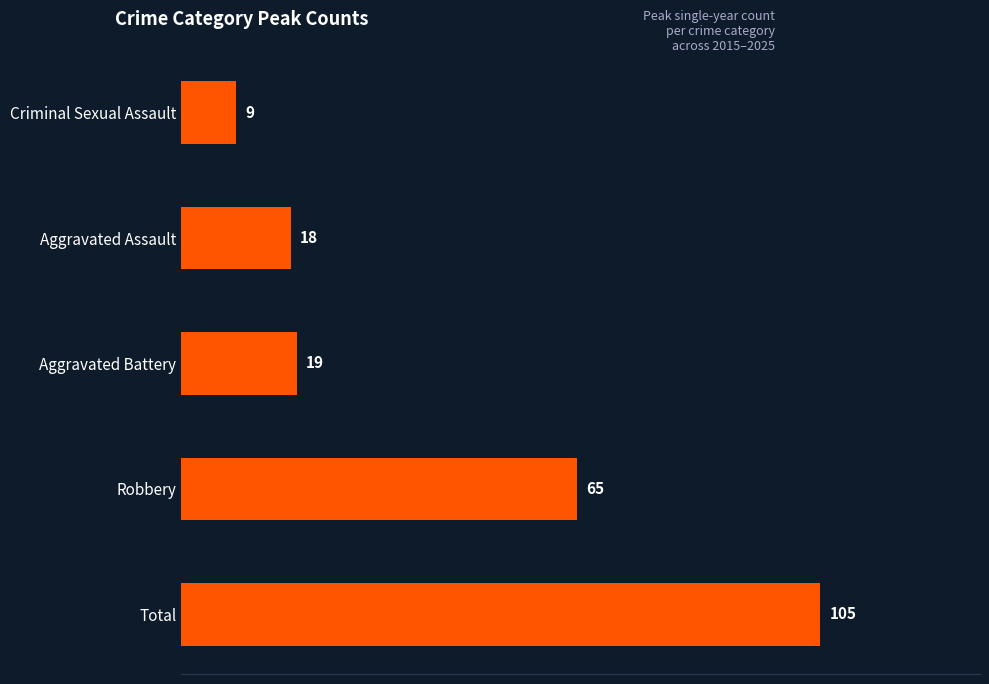

How many bars are there in total?

5